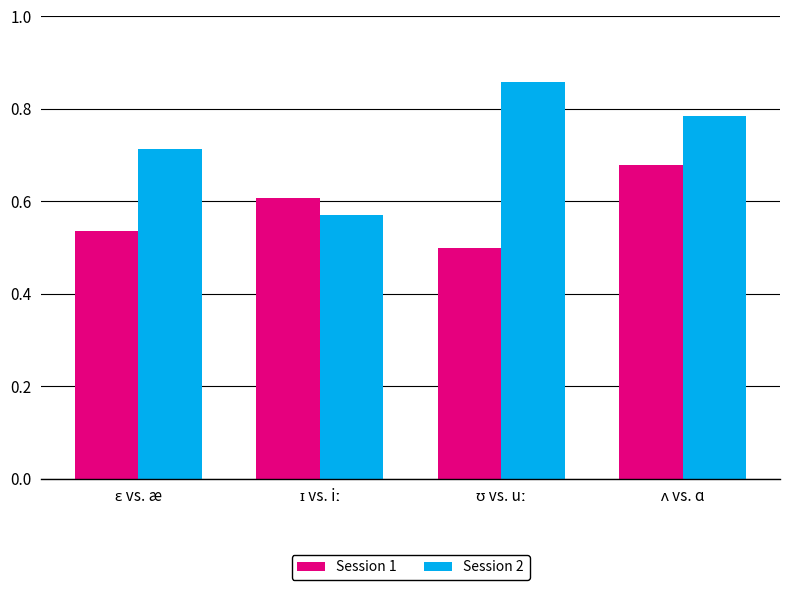

Which series has the widest spread of values?

Session 2